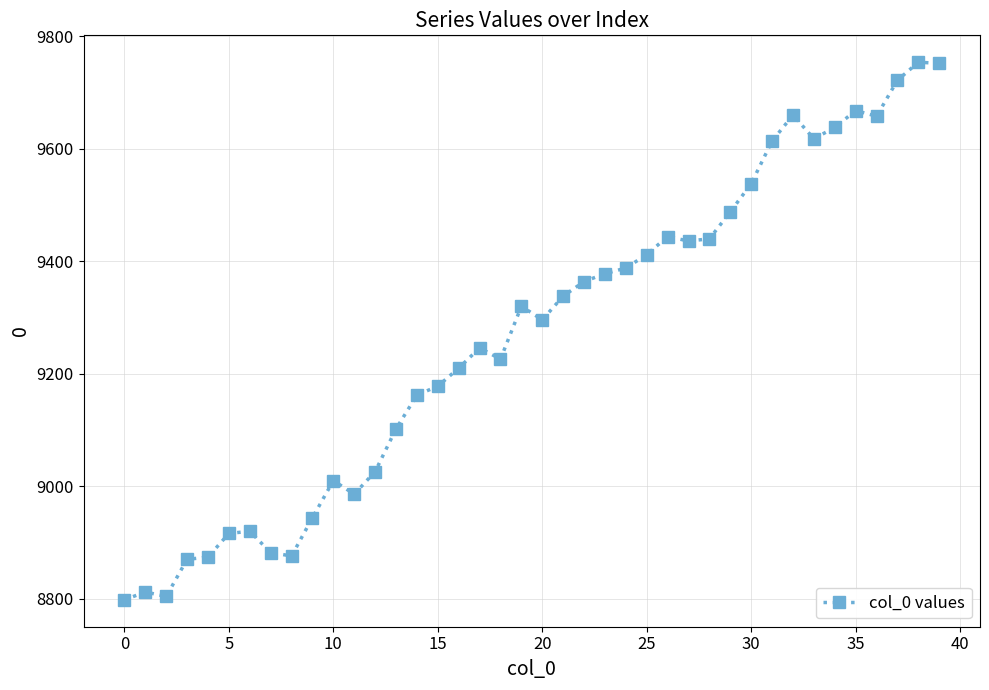

True or false: there are more than 0 points higher than both neighbors.

True